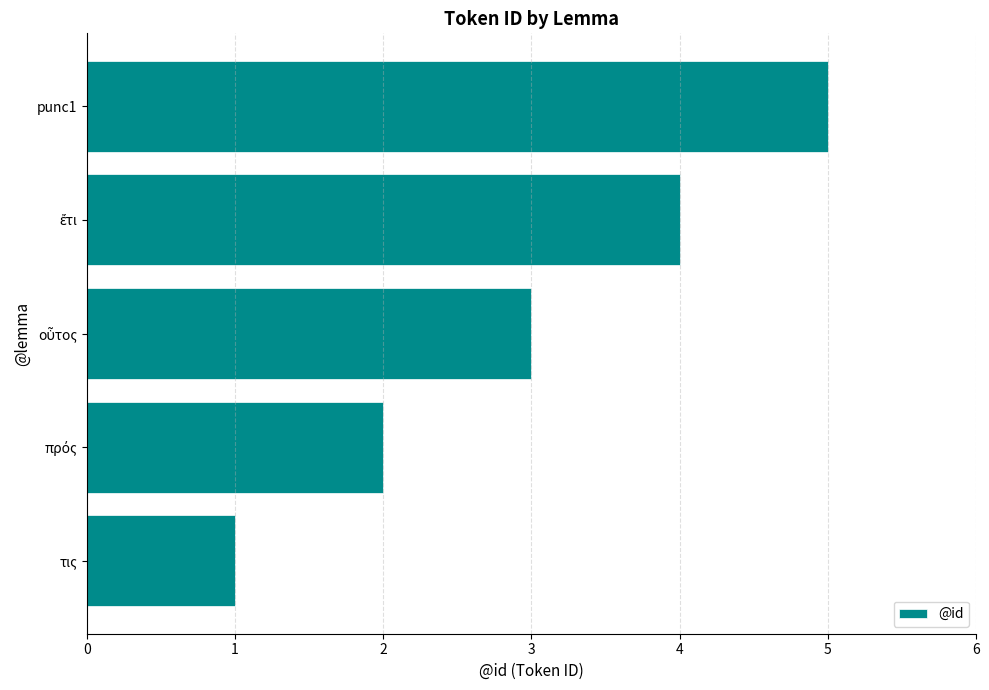

The value at punc1 is 5. True or false?

True